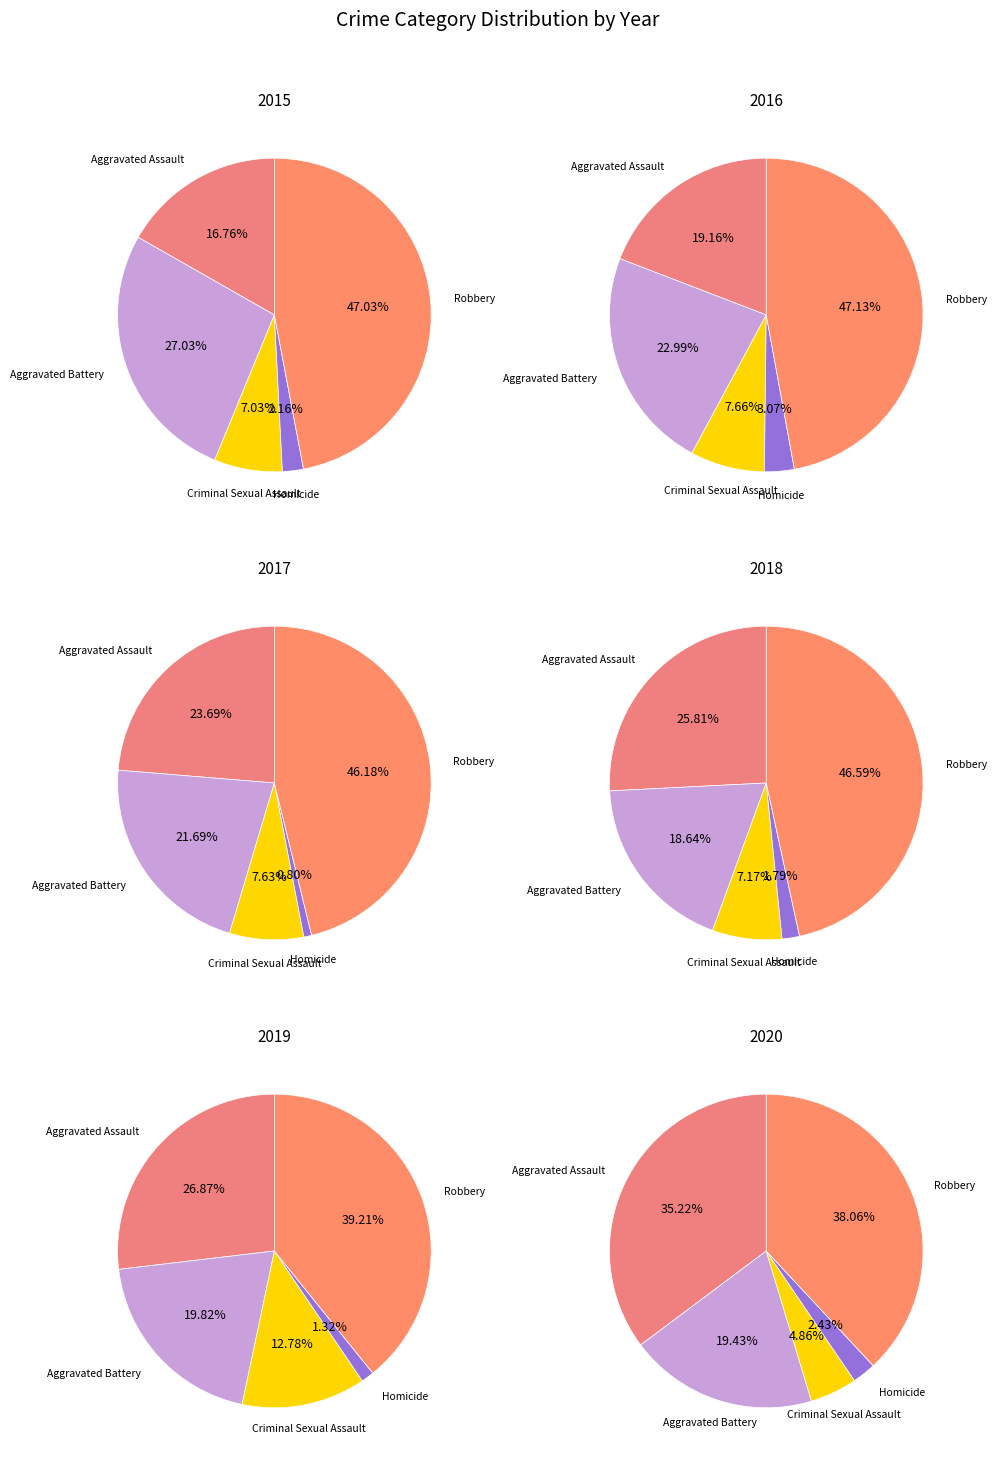

True or false: Homicide accounts for 1% of the total.

True